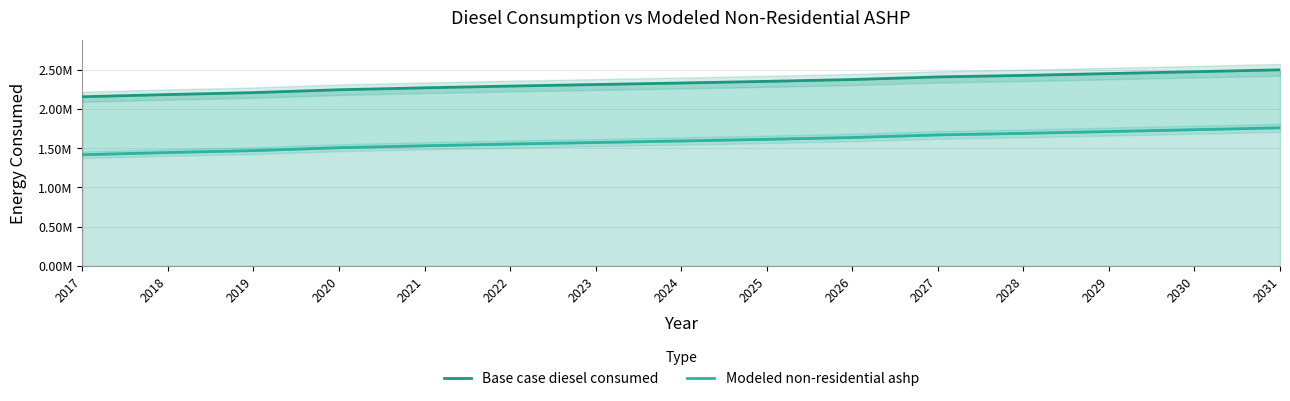

True or false: Modeled non-residential ashp has more than 1 points higher than both neighbors.

False